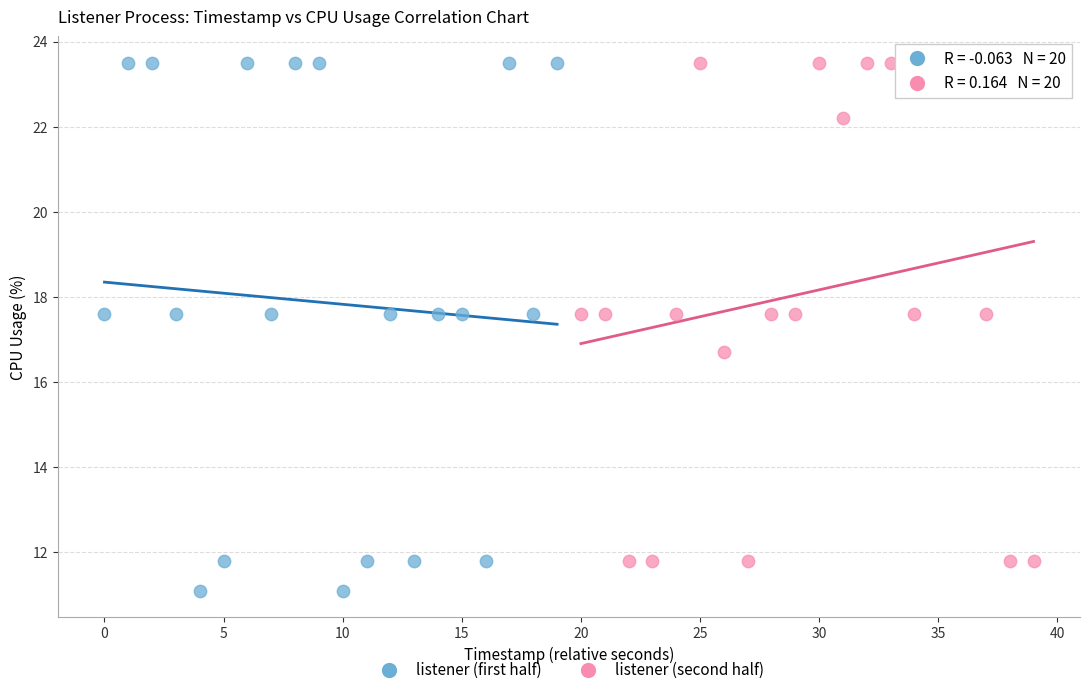

Which series has the widest spread of Y values?

listener (first half)